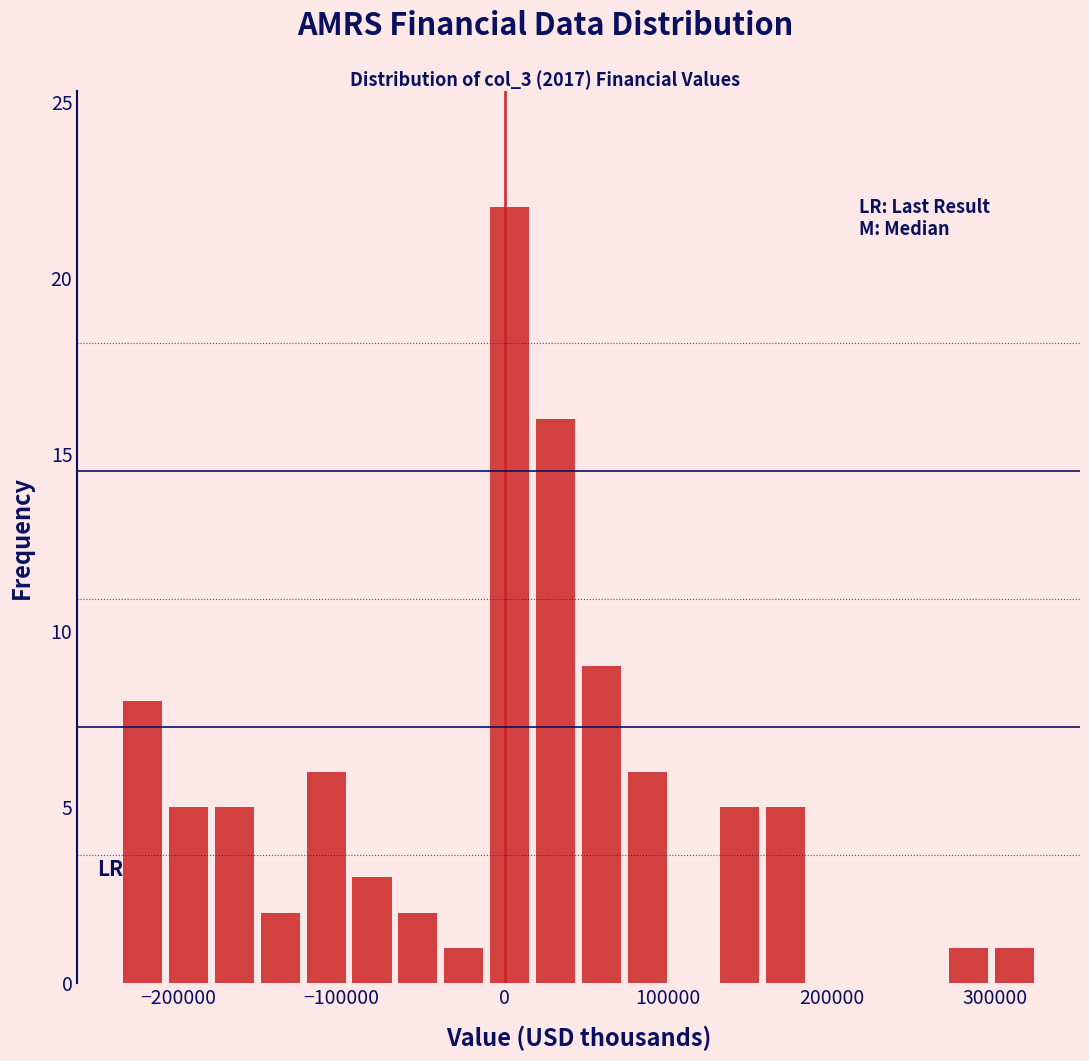

Read against the x-axis, roughly where is the centre of the tallest bar?

0